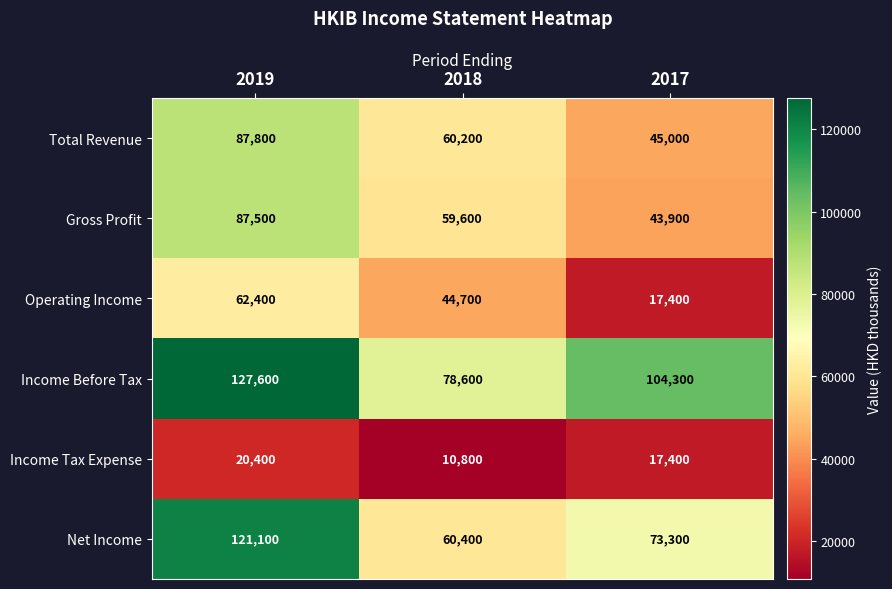

Which series has the widest spread of values?

Net Income